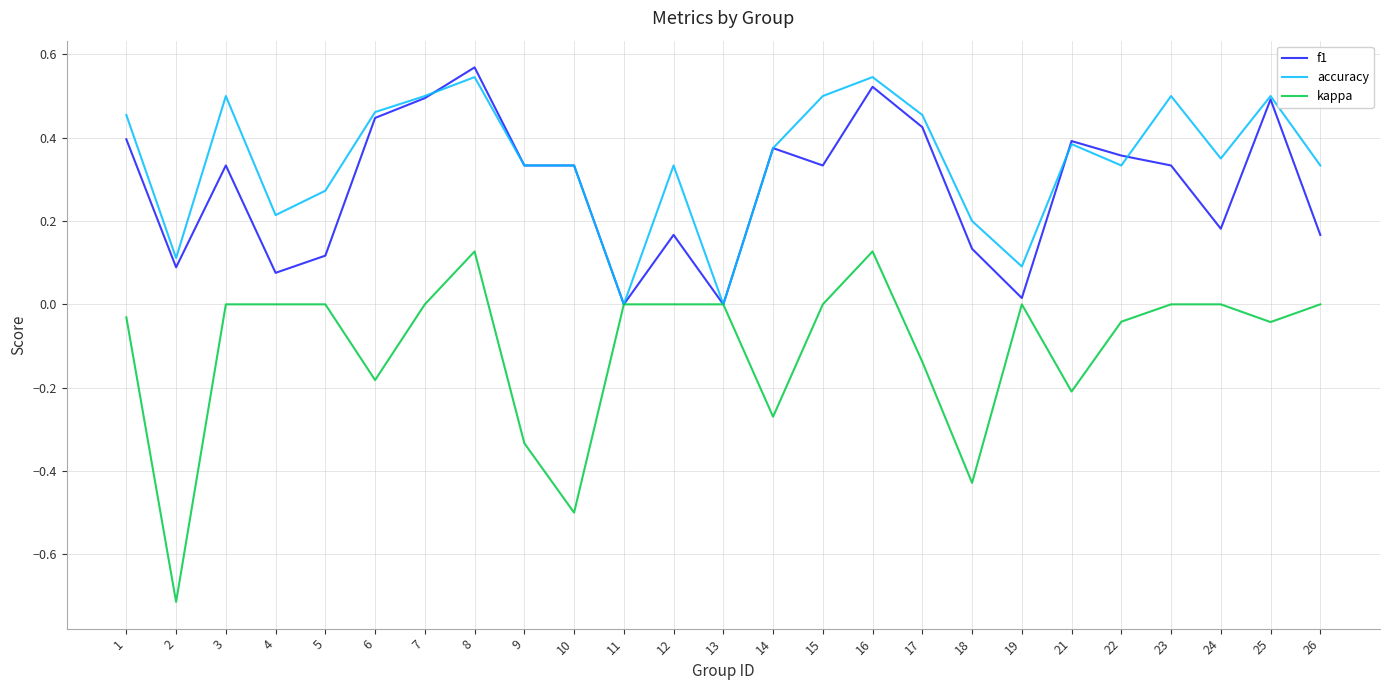

Which category has the lowest value across all series?

2